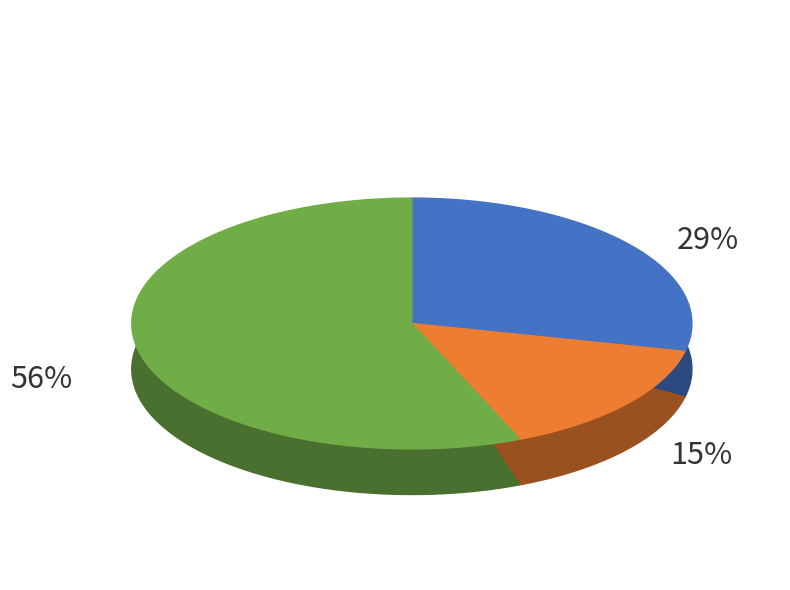

Which category has the smallest portion of the pie?

Фармация